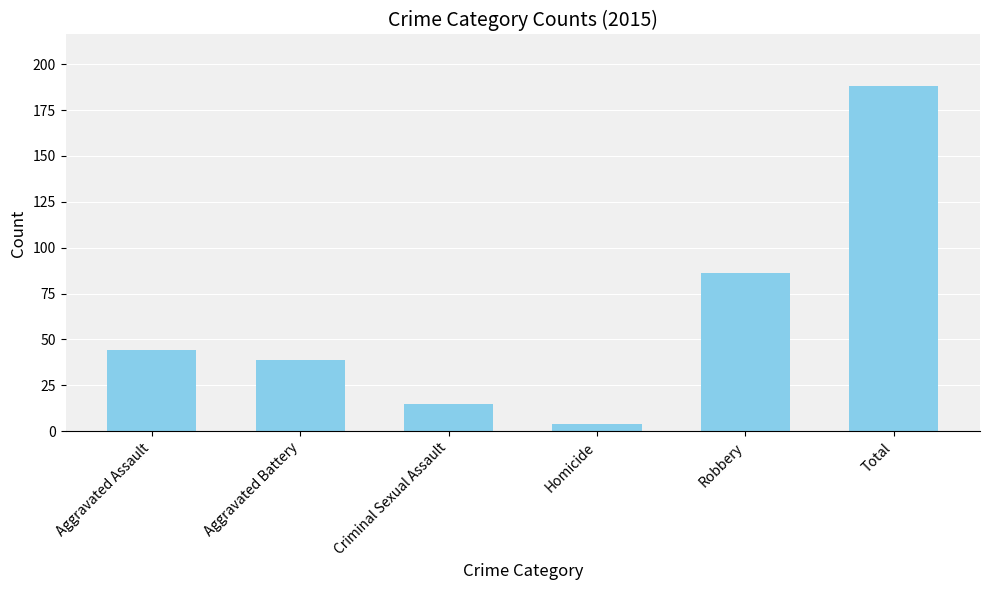

The value at Aggravated Assault is 44. True or false?

True